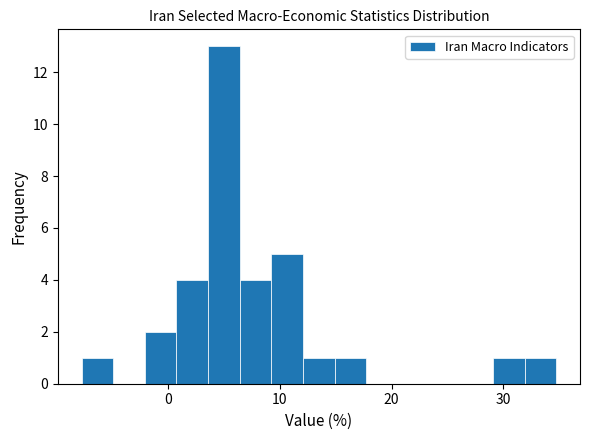

Around what value on the x-axis is the tallest bar? Give the approximate position of its centre, as read against the axis.

5